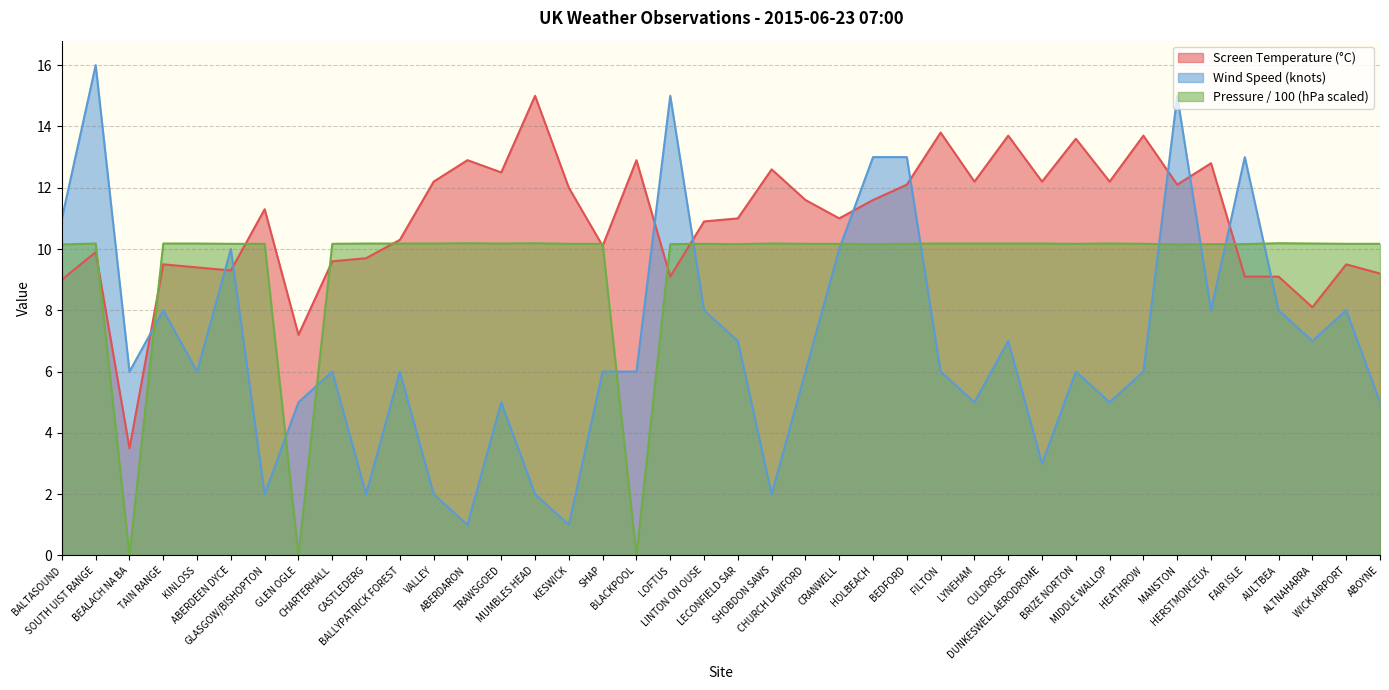

Which category has the lowest value in the Pressure series?

BEALACH NA BA